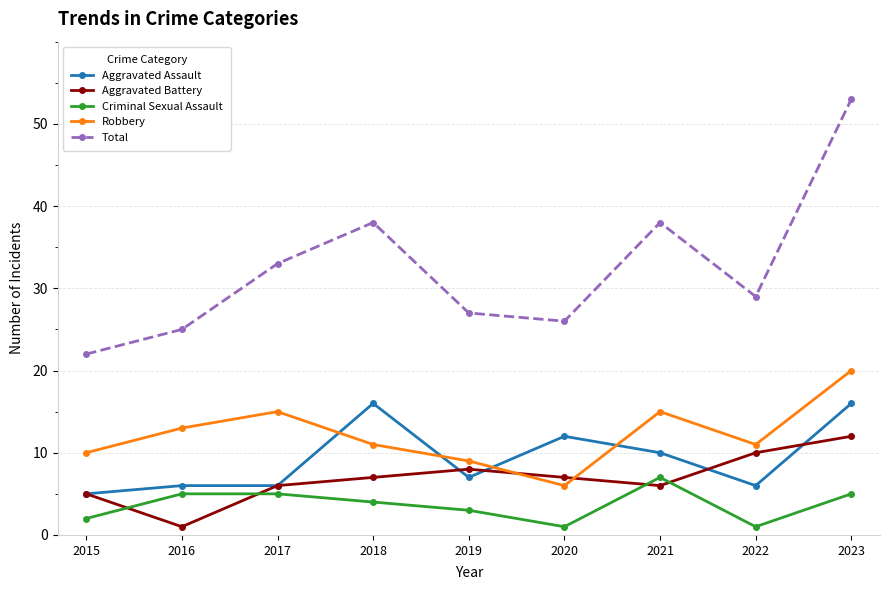

Which series has the largest range (max minus min)?

Total